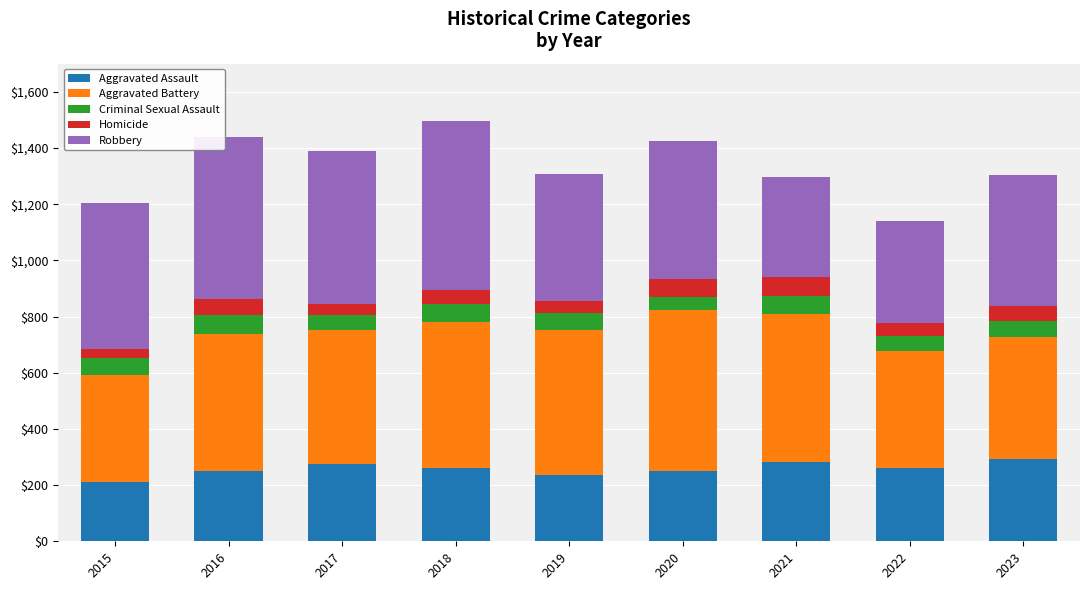

What are all the series names shown in the legend?

Aggravated Assault, Aggravated Battery, Criminal Sexual Assault, Homicide, Robbery